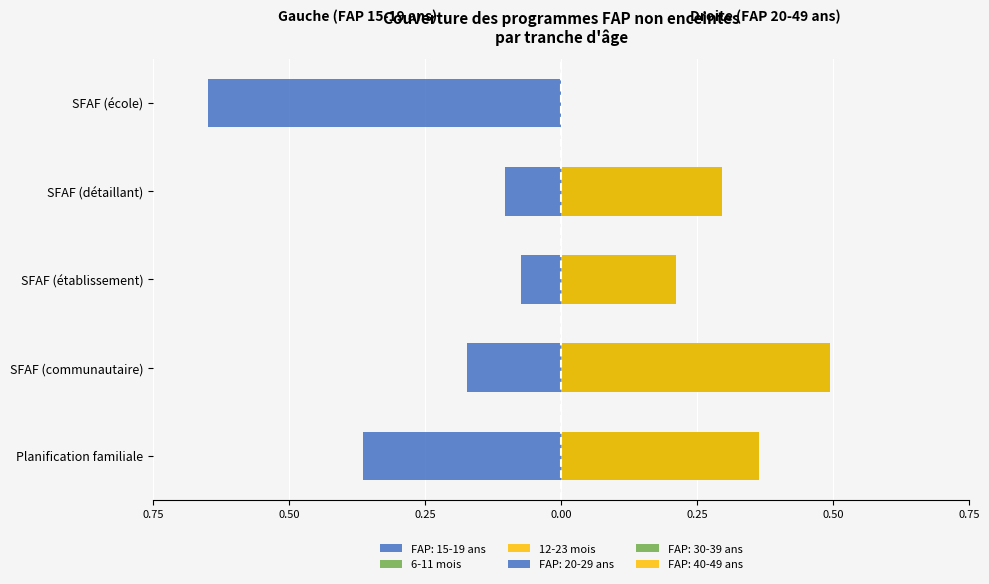

Reading left to right, transcribe all the data shown in this chart.

FAP: 15-19 ans: -0.4	-0.2	-0.1	-0.1	-0.6
FAP: 20-29 ans: 0.4	0.5	0.2	0.3	0.0
FAP: 30-39 ans: 0.4	0.5	0.2	0.3	0.0
FAP: 40-49 ans: 0.4	0.5	0.2	0.3	0.0